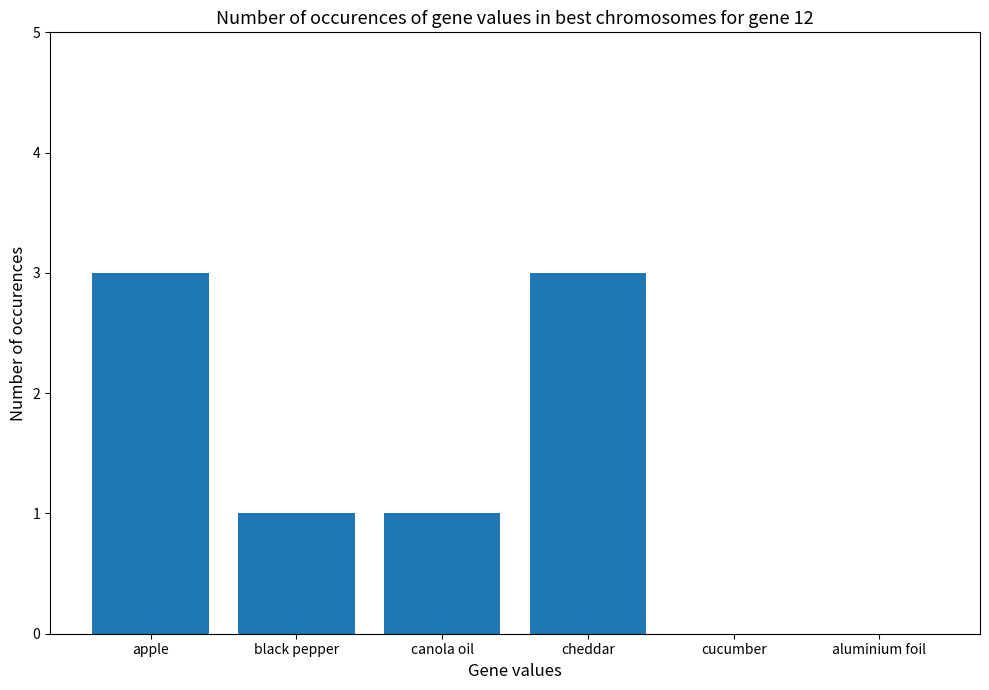

How many categories are shown in the chart?

6